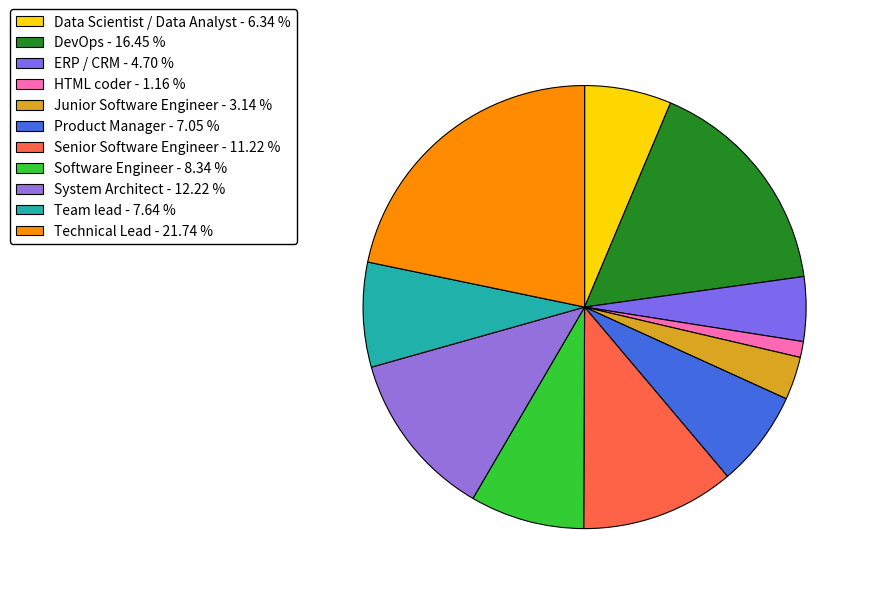

What is the ratio of the value at Team lead to the value at Junior Software Engineer?

2.4